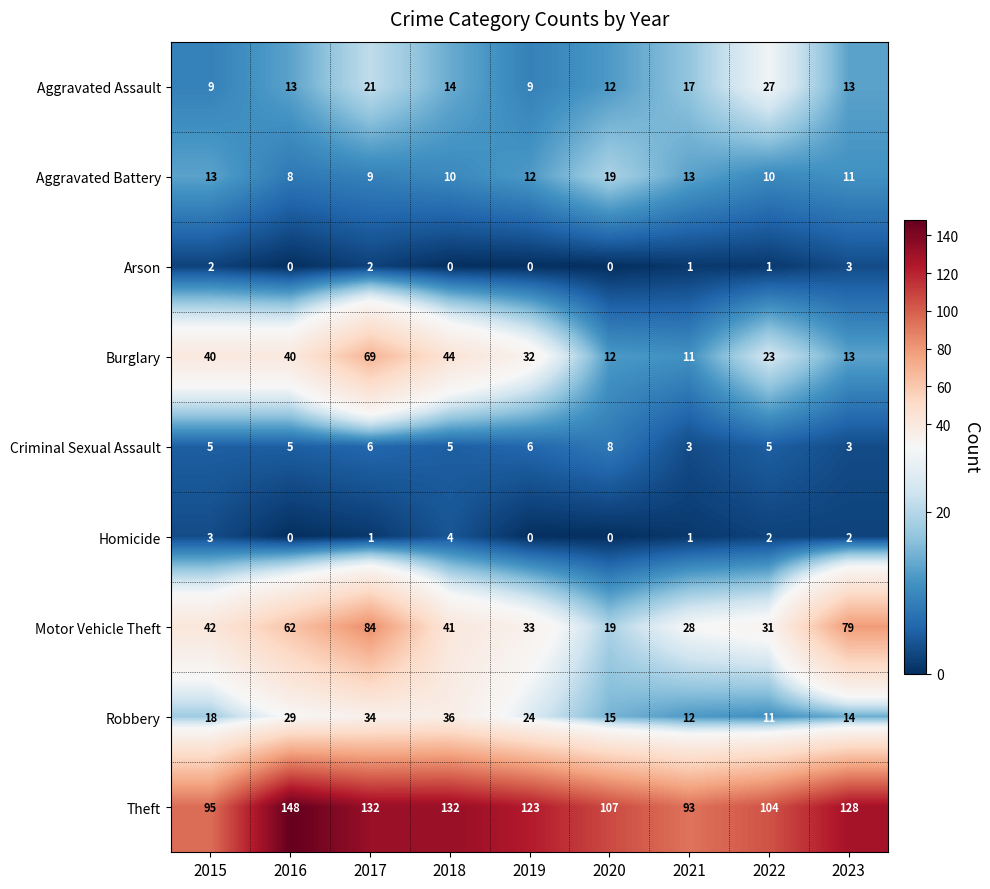

What is the highest value of the Aggravated Battery series?

19